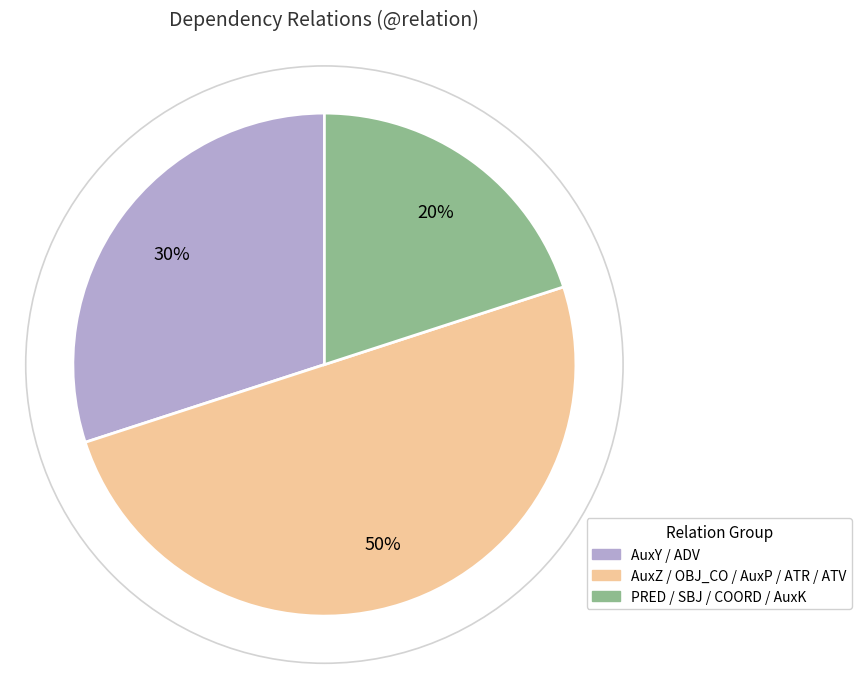

To the nearest percent, what is the average slice percentage?

33%